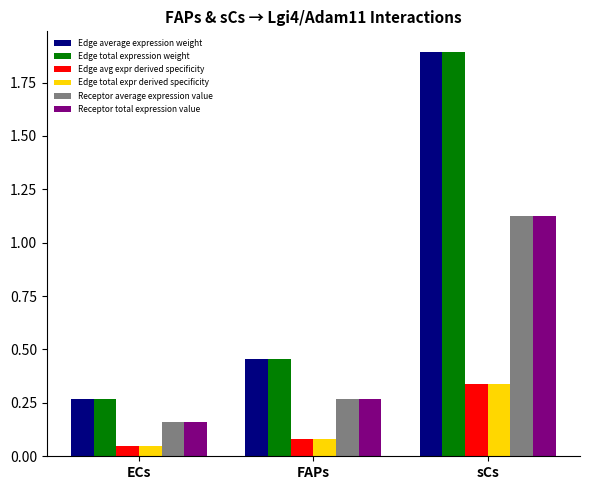

At which label does Edge average expression weight reach its peak?

sCs